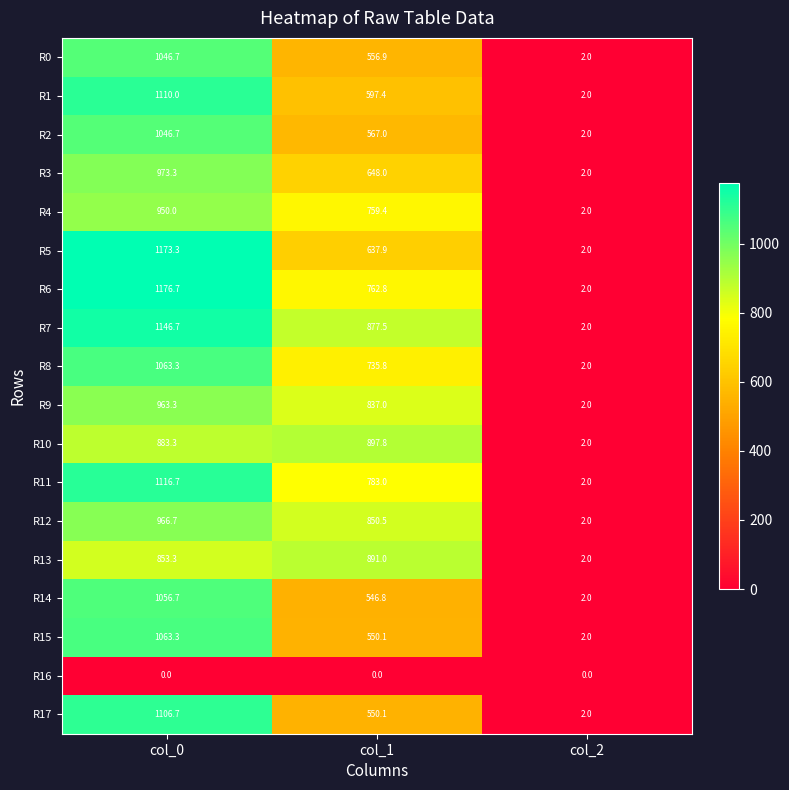

What is the sum of all R1 values?

1709.4